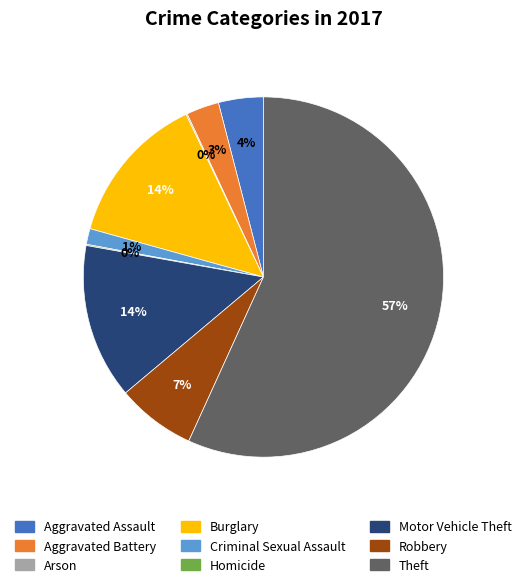

What is the majority slice?

Theft